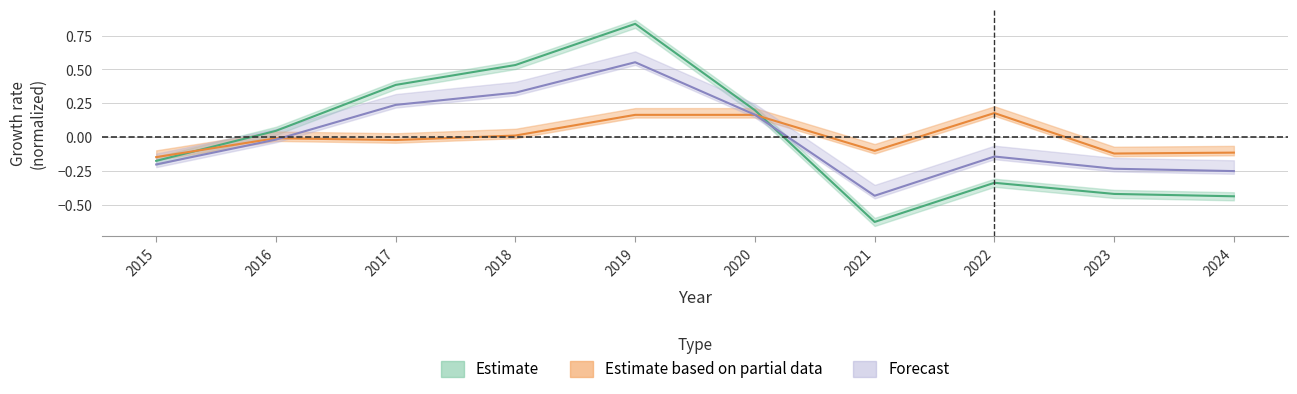

Between which two adjacent categories do Total and Theft first intersect?

2020 and 2021